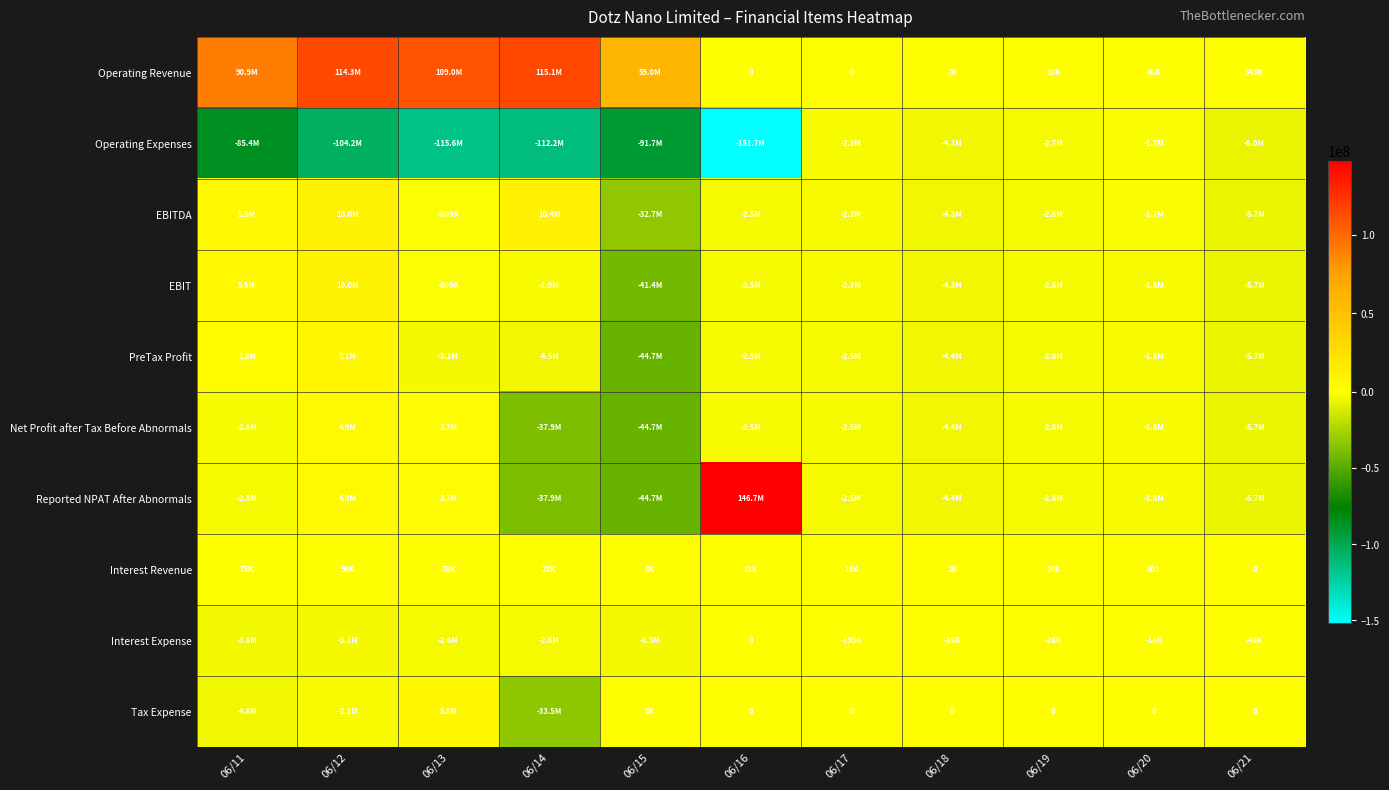

How many series are shown in this chart?

10